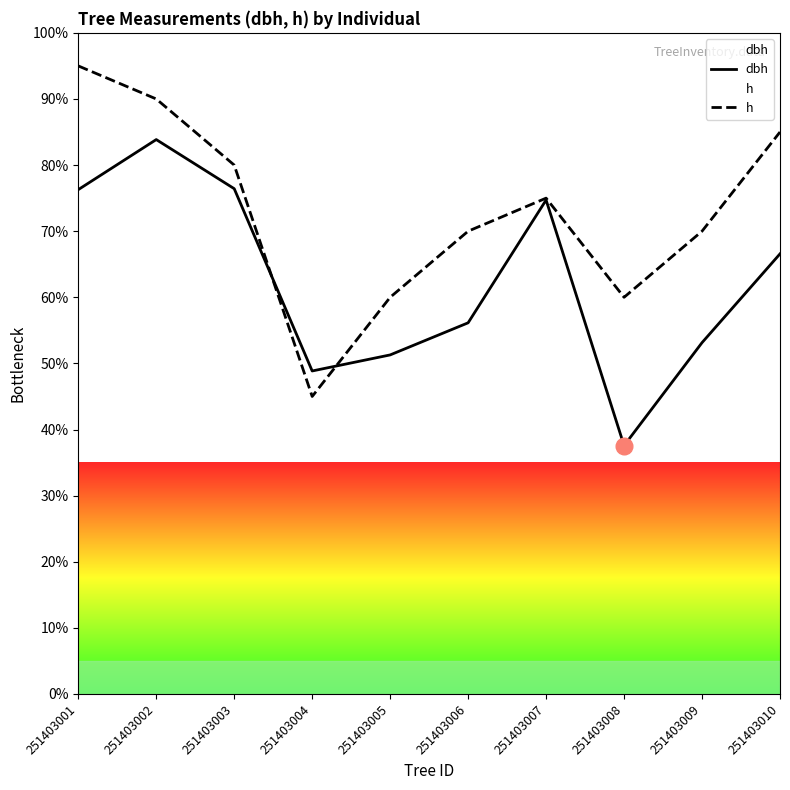

Reading left to right, extract all data points from this chart.

dbh: 76.3	83.9	76.4	48.9	51.3	56.1	74.7	37.6	53.1	66.6
h: 95.0	90.0	80.0	45.0	60.0	70.0	75.0	60.0	70.0	85.0